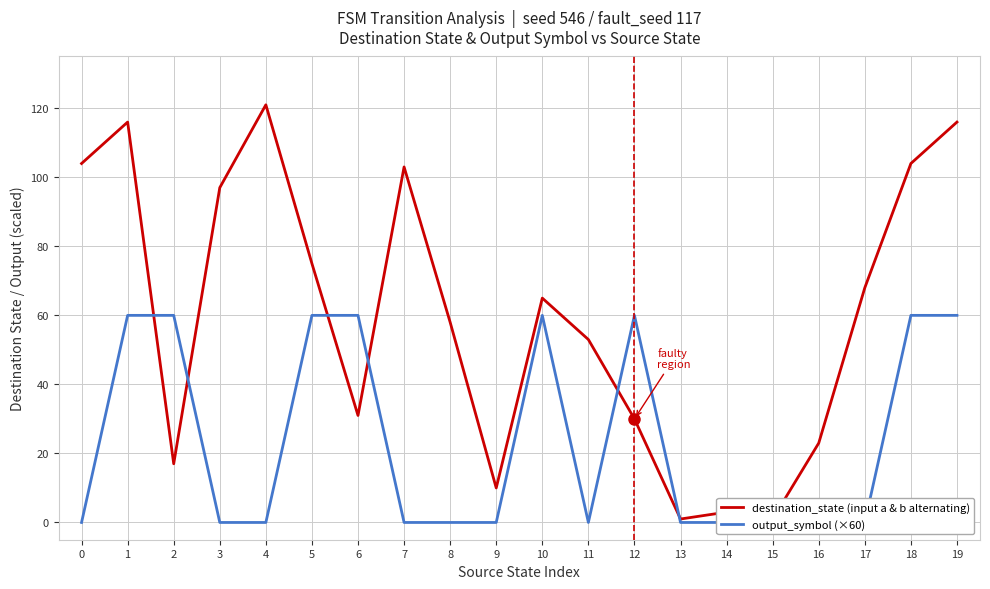

What is the total value across all series at 0?

104